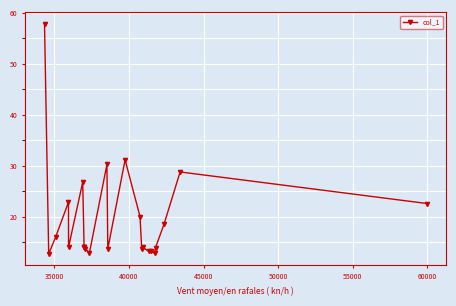

True or false: the data has more than 0 interior local peaks.

True